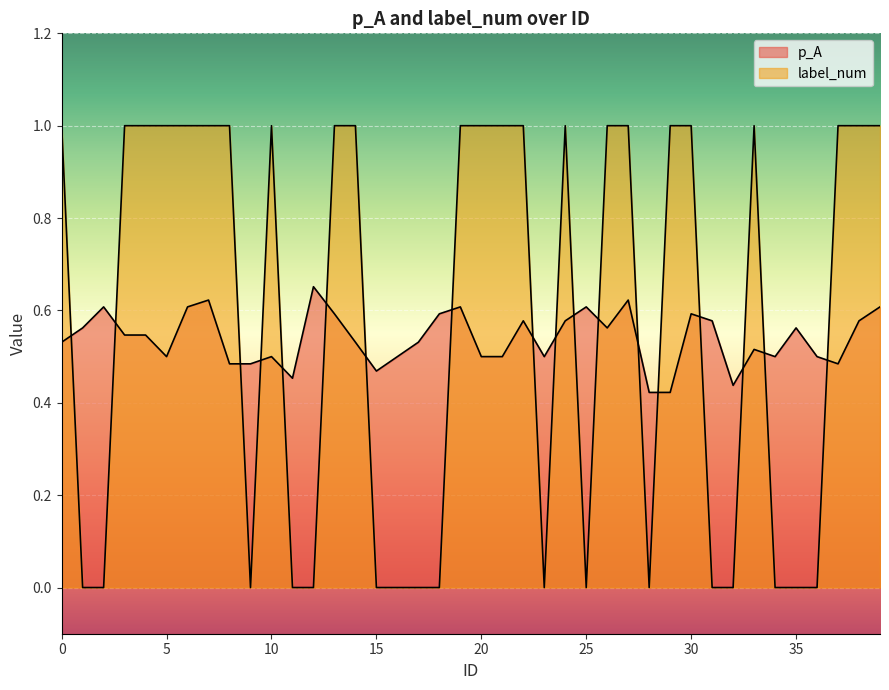

The label_num series shows 1.6 at 26. True or false?

False